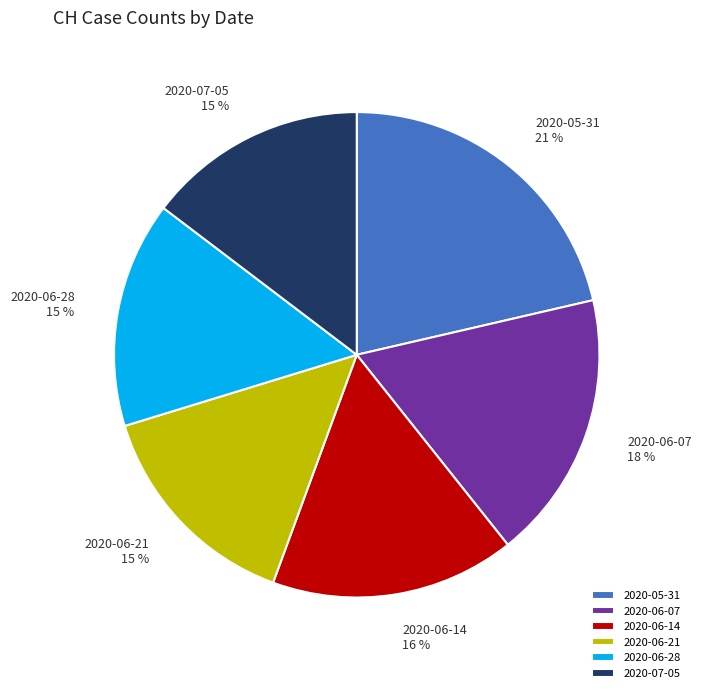

To the nearest percent, what is the average slice percentage?

17%